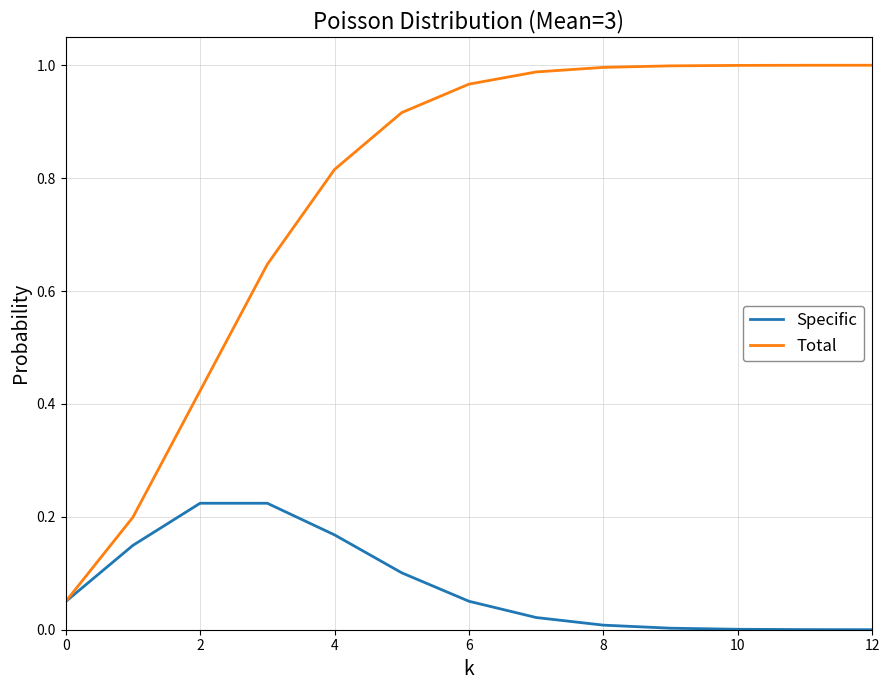

At how many categories does at least one series exceed 0?

13